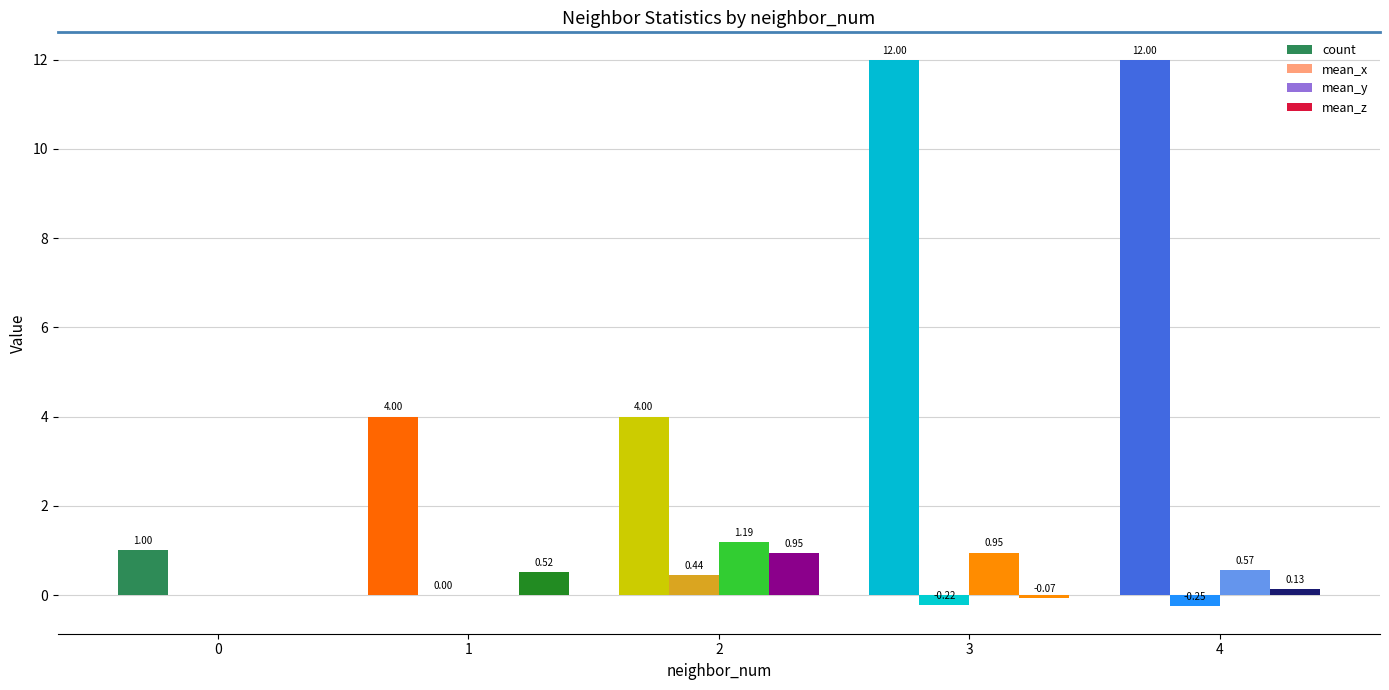

Does the chart contain stacked bars?

No